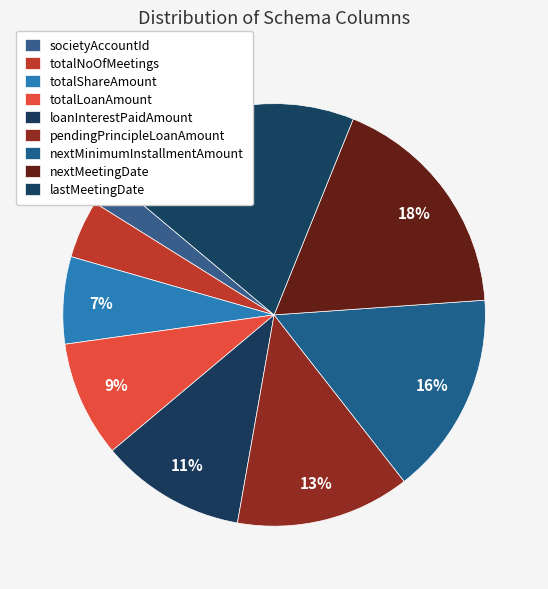

Is it true that totalNoOfMeetings is 1% of the pie?

False